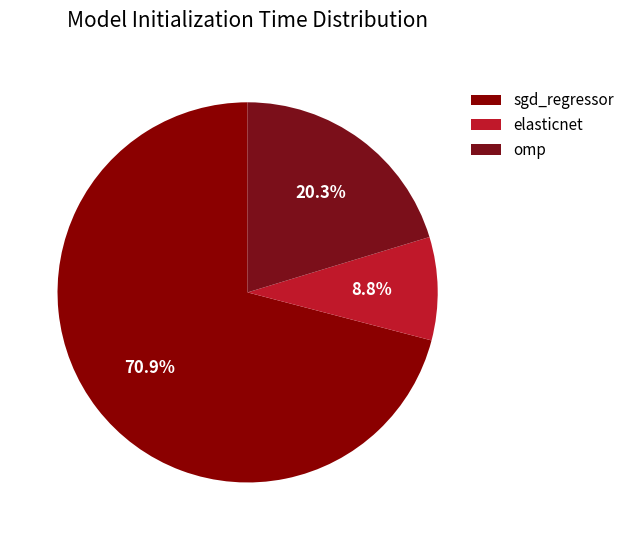

Is the sum of omp and sgd_regressor greater than half?

Yes